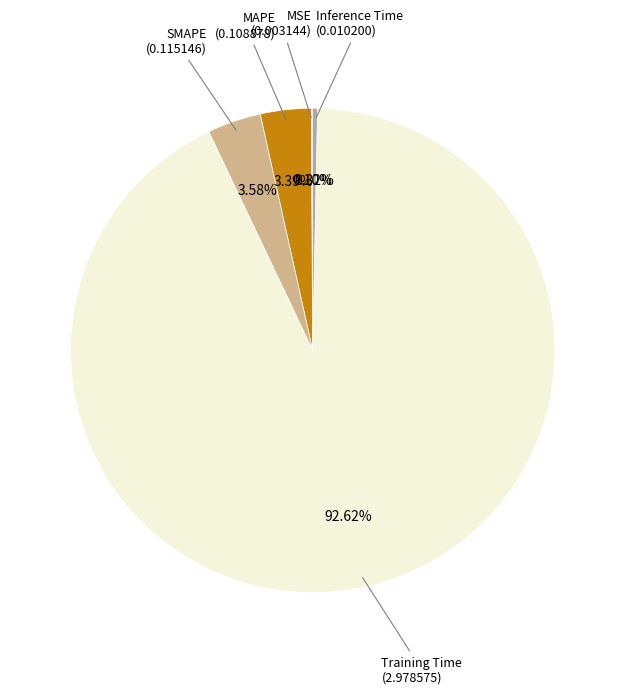

Rank the categories by value from lowest to highest.

MSE, Inference Time, MAPE, SMAPE, Training Time